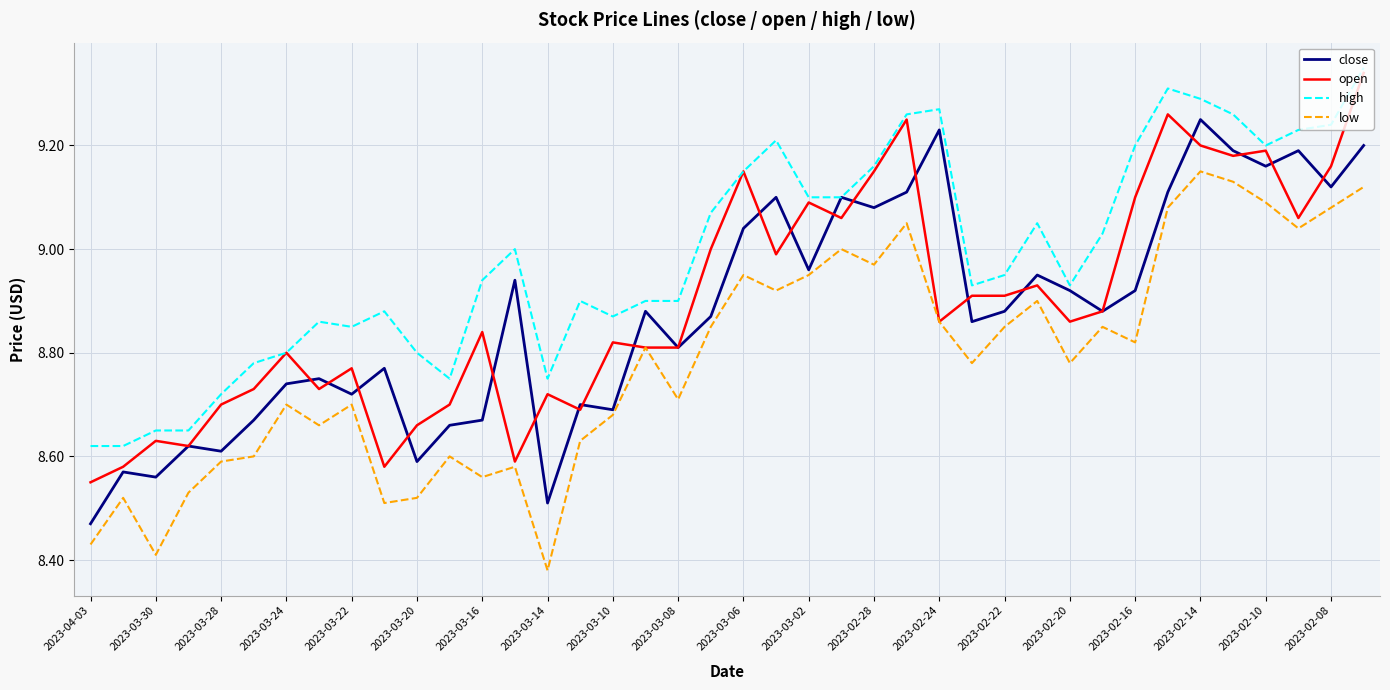

How many interior local valleys does the close series have?

13